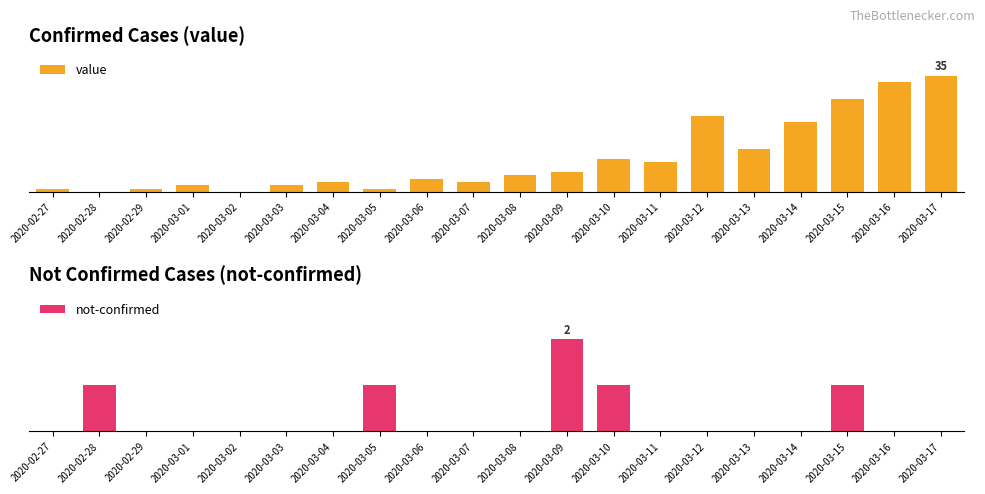

What is the sum of the value values at 2020-03-03 and 2020-03-14?

23